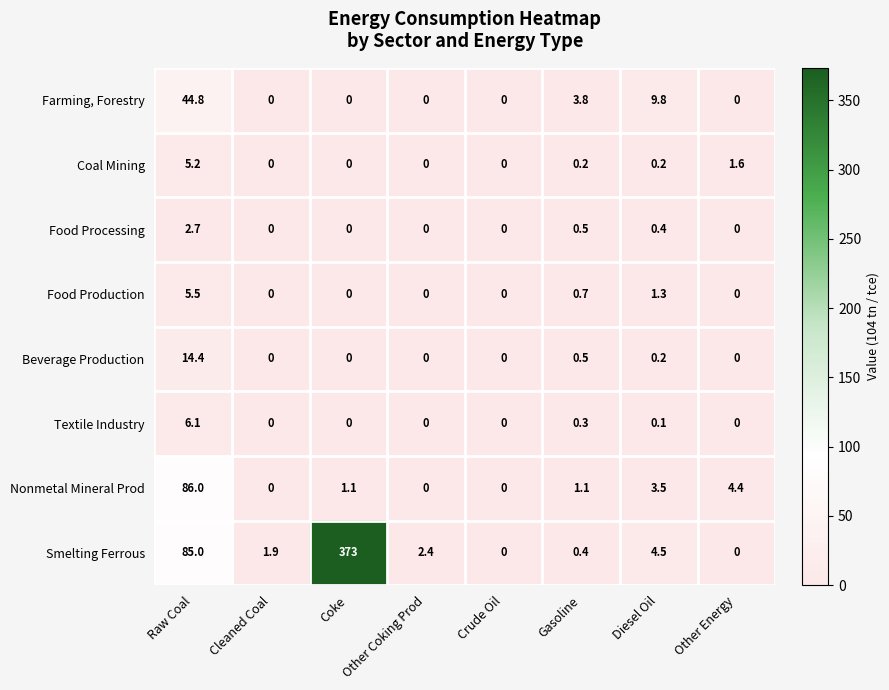

What is the maximum value shown in the chart?

373.0